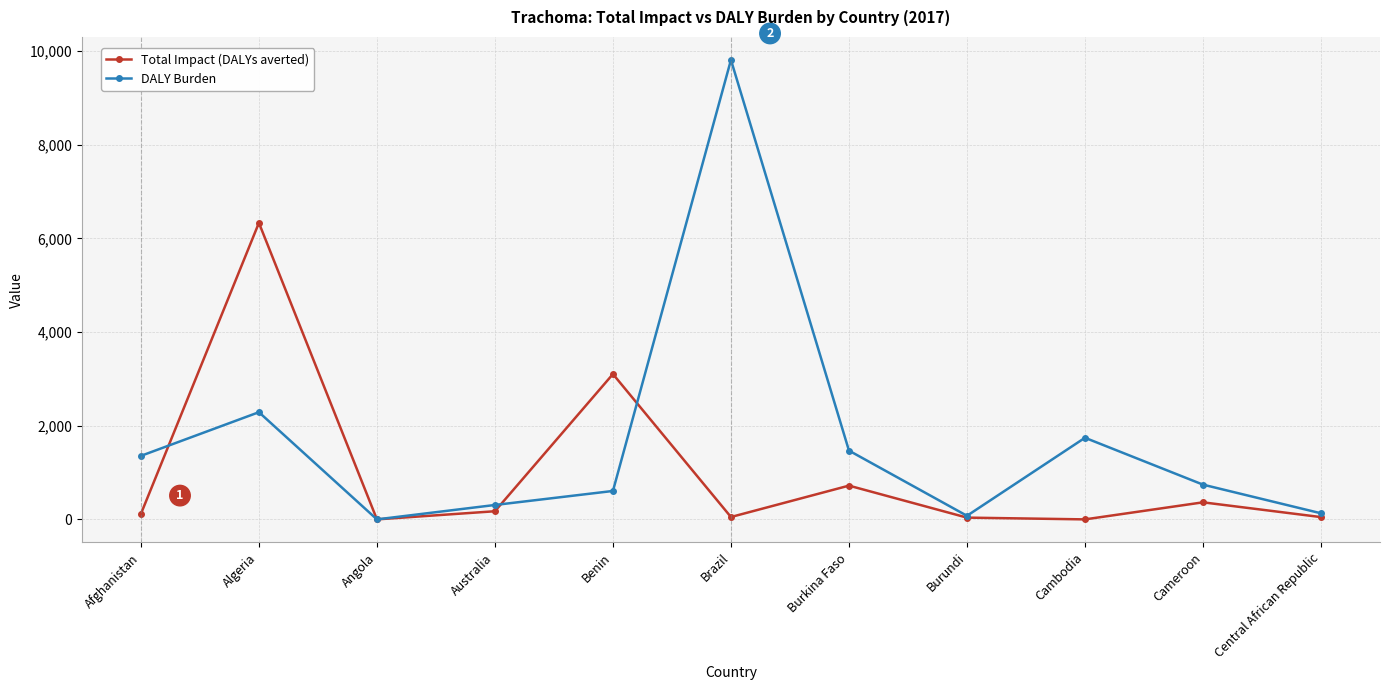

At which label is DALY Burden closest to 4905?

Algeria